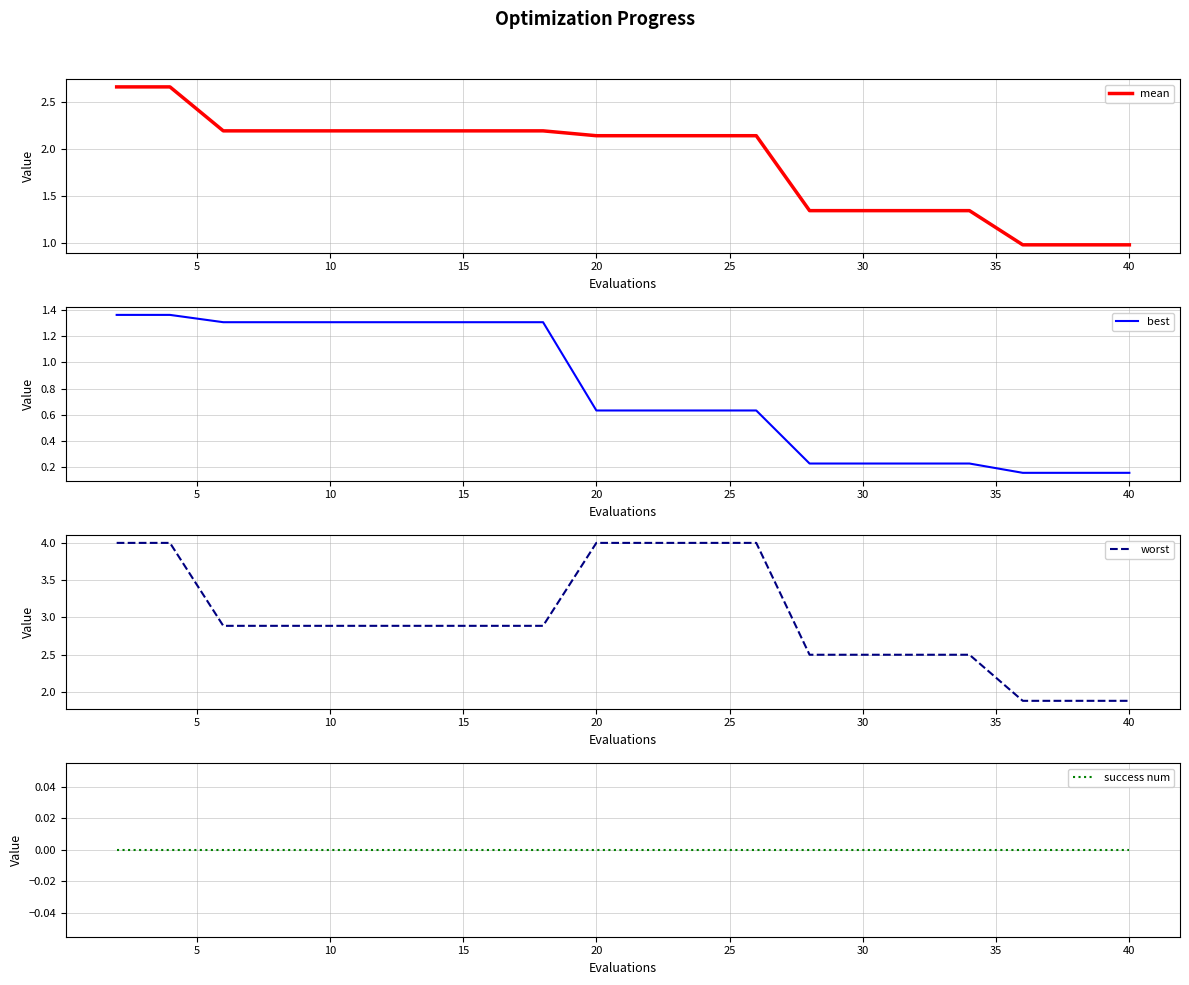

Reading left to right, what are all the values shown in this chart?

mean: 2.7	2.7	2.2	2.2	2.2	2.2	2.2	2.2	2.2	2.1	2.1	2.1	2.1	1.3	1.3	1.3	1.3	1.0	1.0	1.0
best: 1.4	1.4	1.3	1.3	1.3	1.3	1.3	1.3	1.3	0.6	0.6	0.6	0.6	0.2	0.2	0.2	0.2	0.2	0.2	0.2
worst: 4.0	4.0	2.9	2.9	2.9	2.9	2.9	2.9	2.9	4.0	4.0	4.0	4.0	2.5	2.5	2.5	2.5	1.9	1.9	1.9
success num: 0.0	0.0	0.0	0.0	0.0	0.0	0.0	0.0	0.0	0.0	0.0	0.0	0.0	0.0	0.0	0.0	0.0	0.0	0.0	0.0